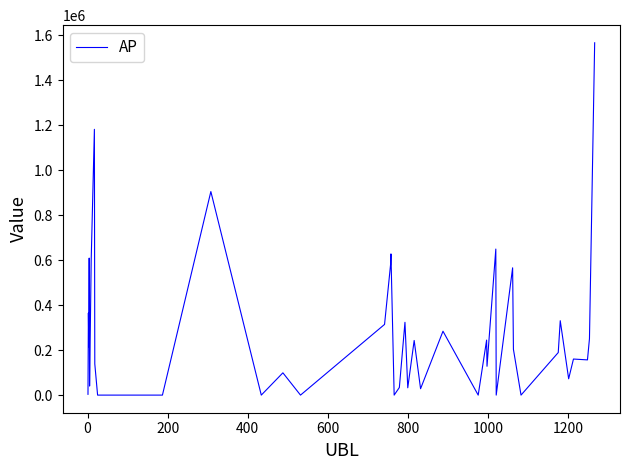

What is the difference between the maximum and minimum values?

1566711